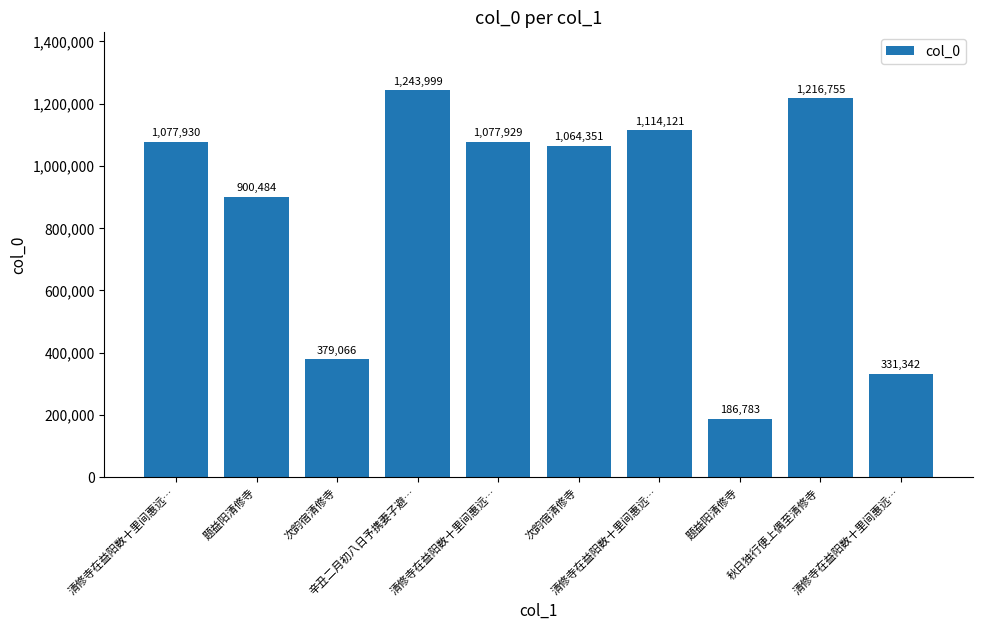

Rank the categories by value from lowest to highest.

题益阳清修寺, 清修寺在益阳数十里间惠远…, 次韵宿清修寺, 题益阳清修寺, 次韵宿清修寺, 清修寺在益阳数十里间惠远…, 清修寺在益阳数十里间惠远…, 清修寺在益阳数十里间惠远…, 秋日独行便上偶至清修寺, 辛丑二月初八日予携妻子避…